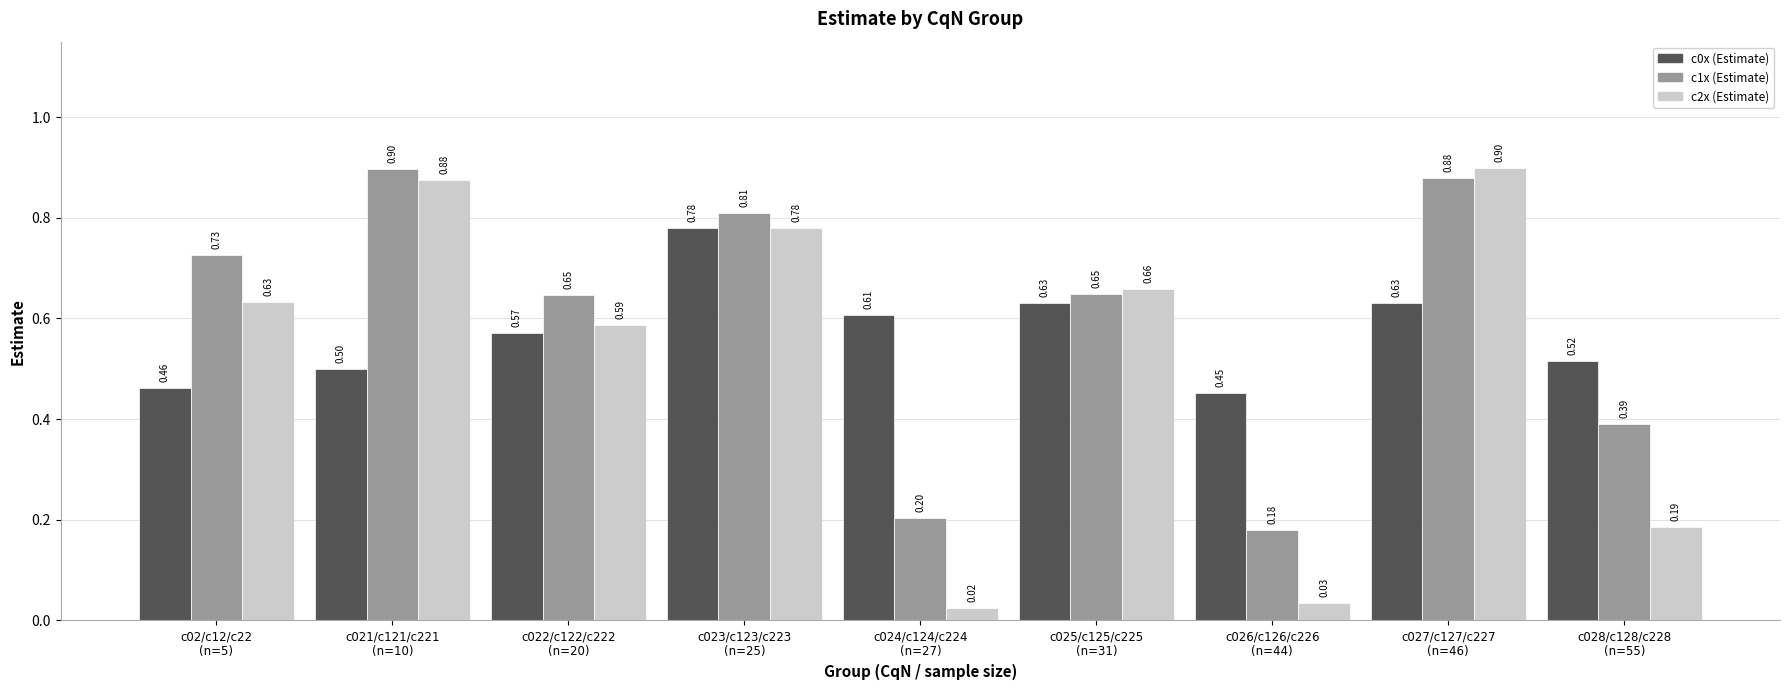

Which series has the largest range (max minus min)?

c2x (Estimate)